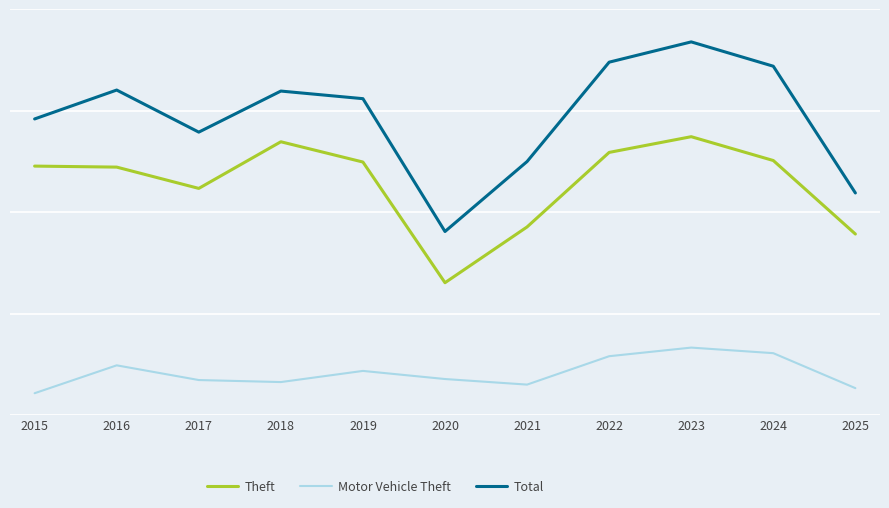

Which series has the widest spread of values?

Total